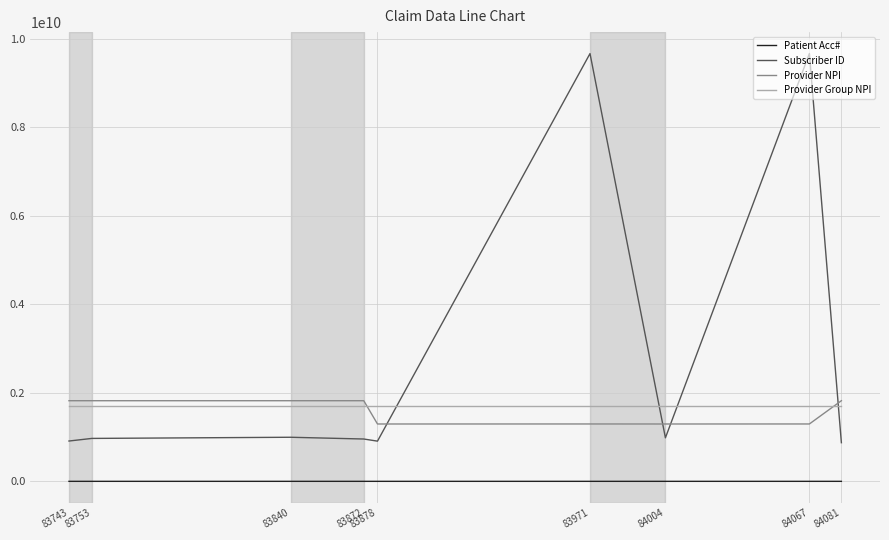

True or false: Patient Acc# and Provider Group NPI intersect in this chart.

False